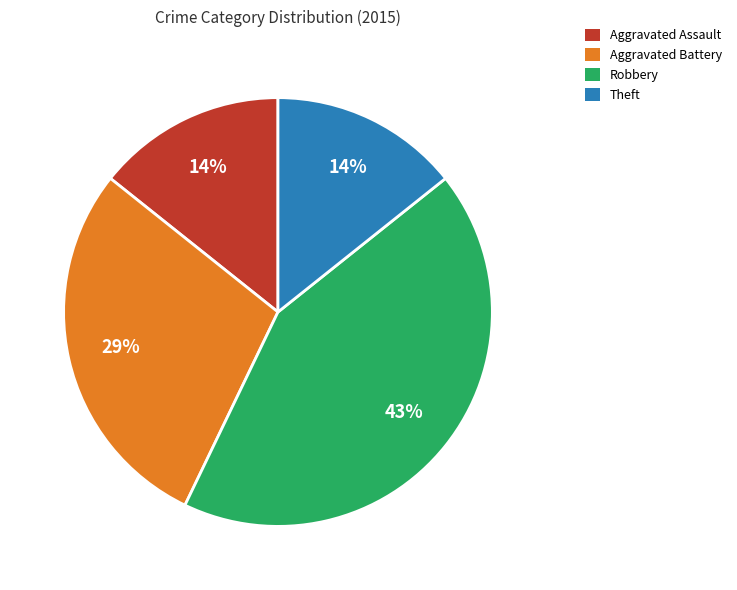

Is there any slice that represents more than half of the pie?

No